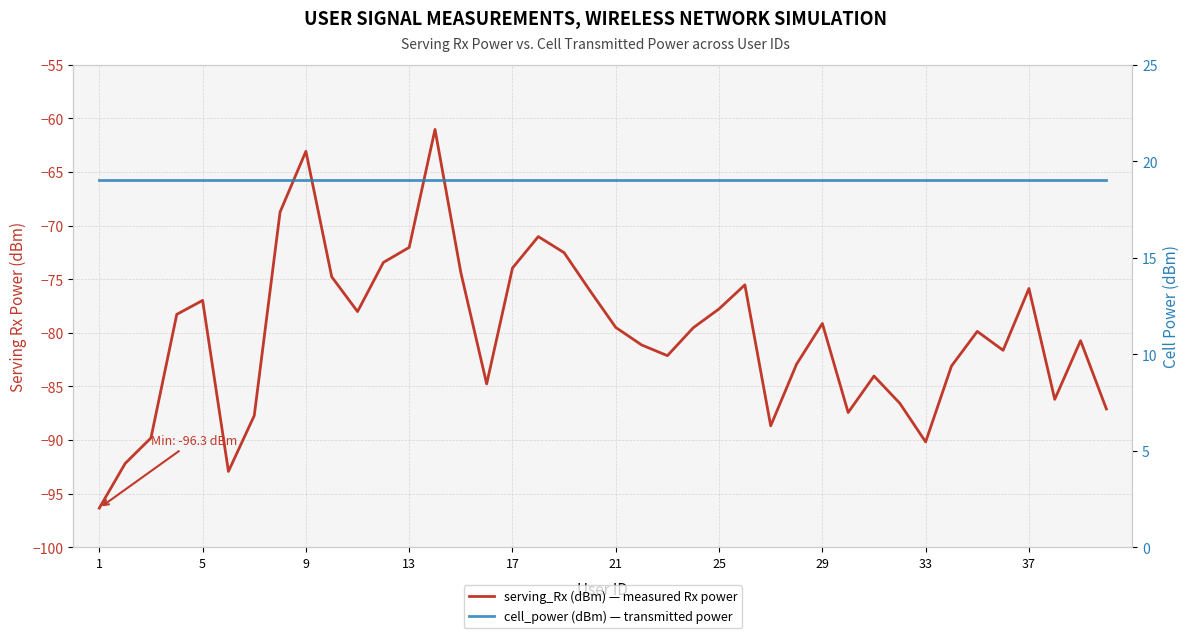

Rank the series at 29 from lowest to highest value.

serving_Rx (dBm) — measured Rx power, cell_power (dBm) — transmitted power